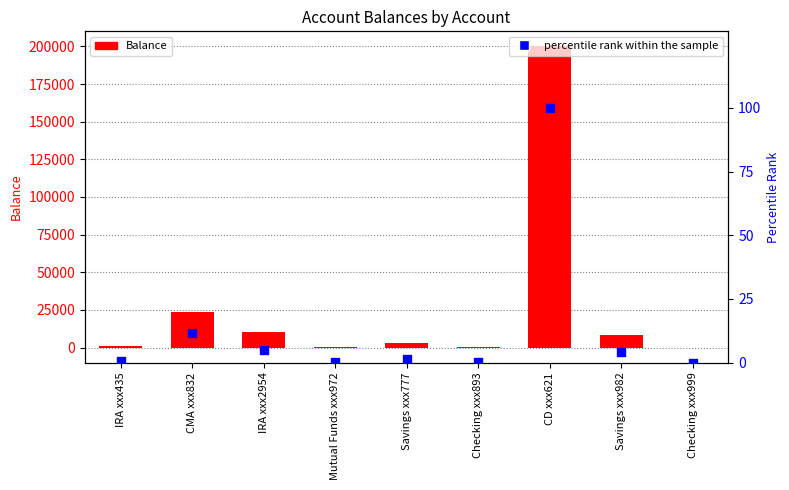

Is the value of Balance at IRA xxx435 greater than the value of percentile rank within the sample at Savings xxx777?

Yes